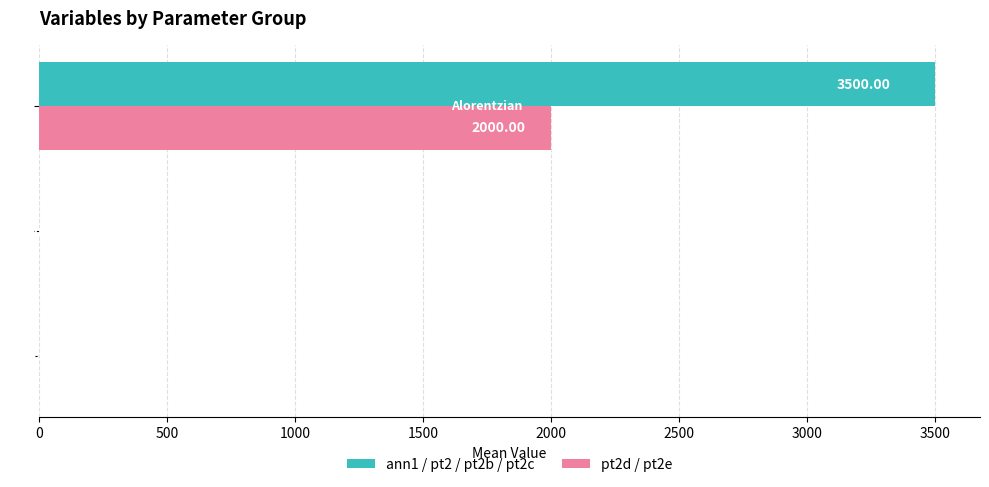

Which series has the largest total across all categories?

ann1 / pt2 / pt2b / pt2c